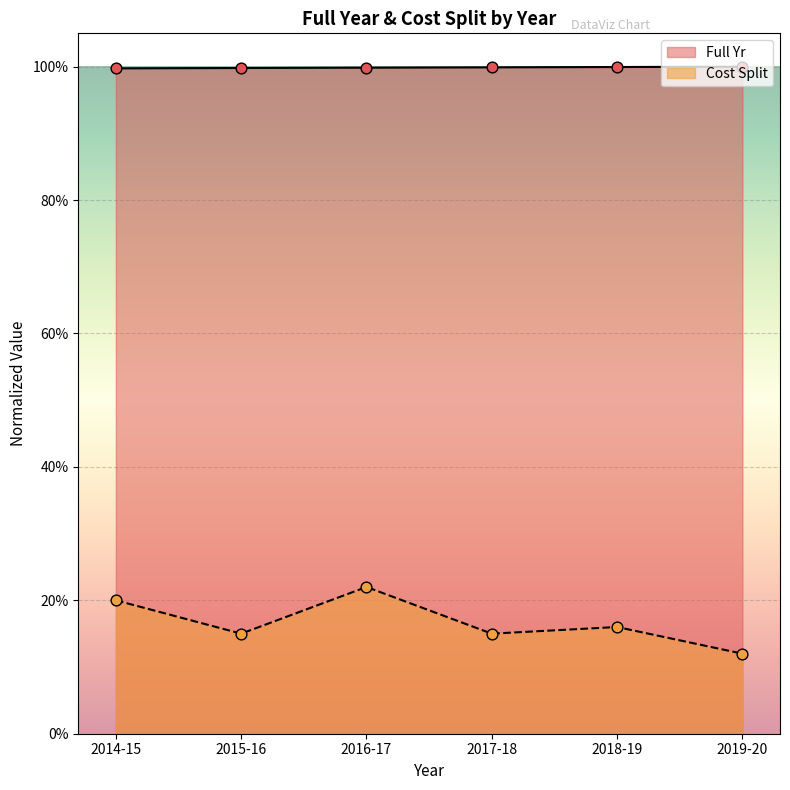

At how many categories does at least one series exceed 0?

6